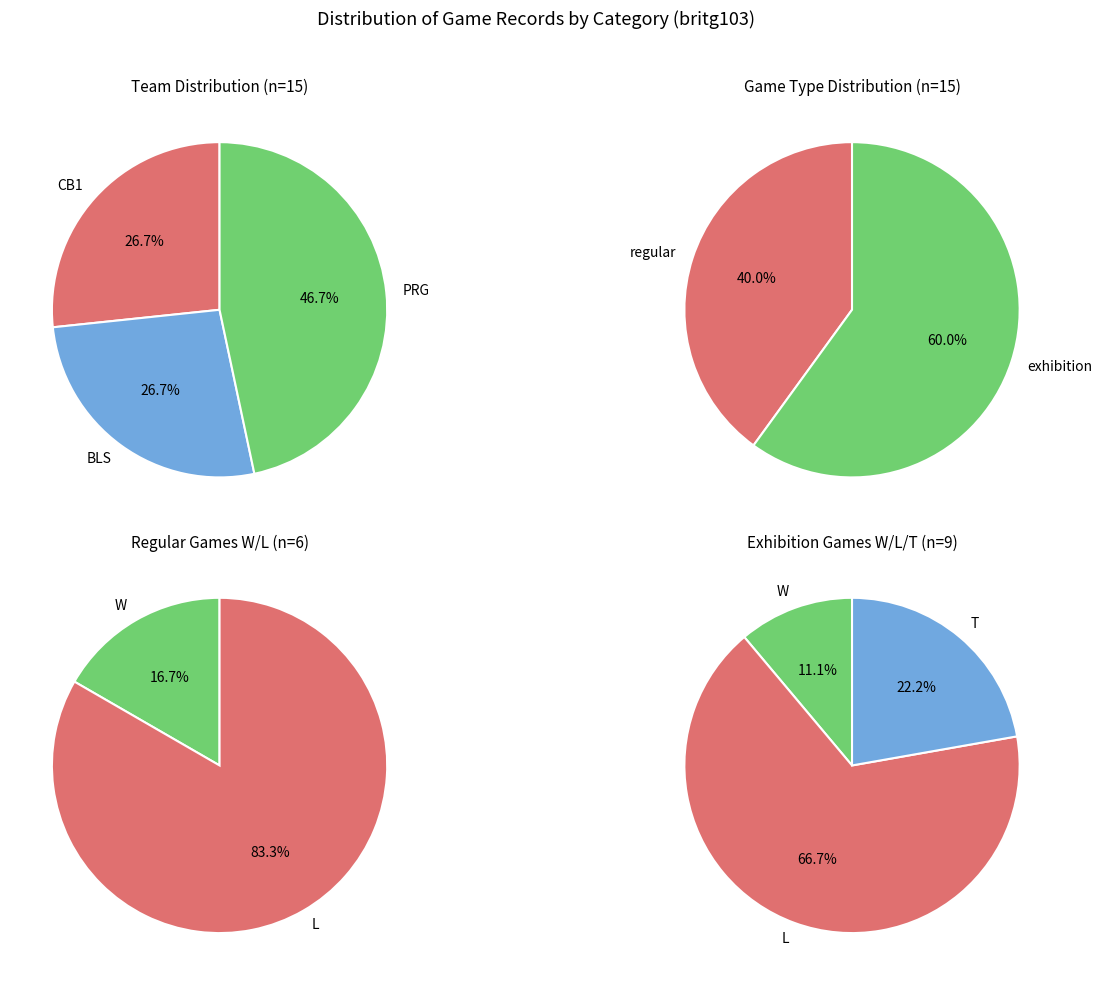

Combined, what portion of the pie is regular and BLS?

33.3%